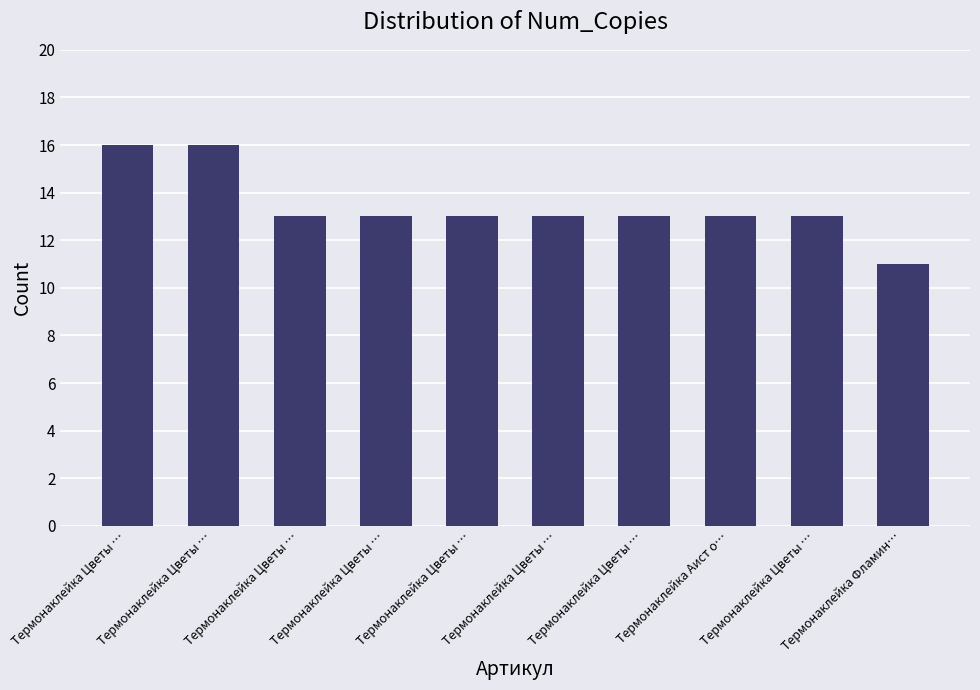

How many categories are shown in the chart?

10